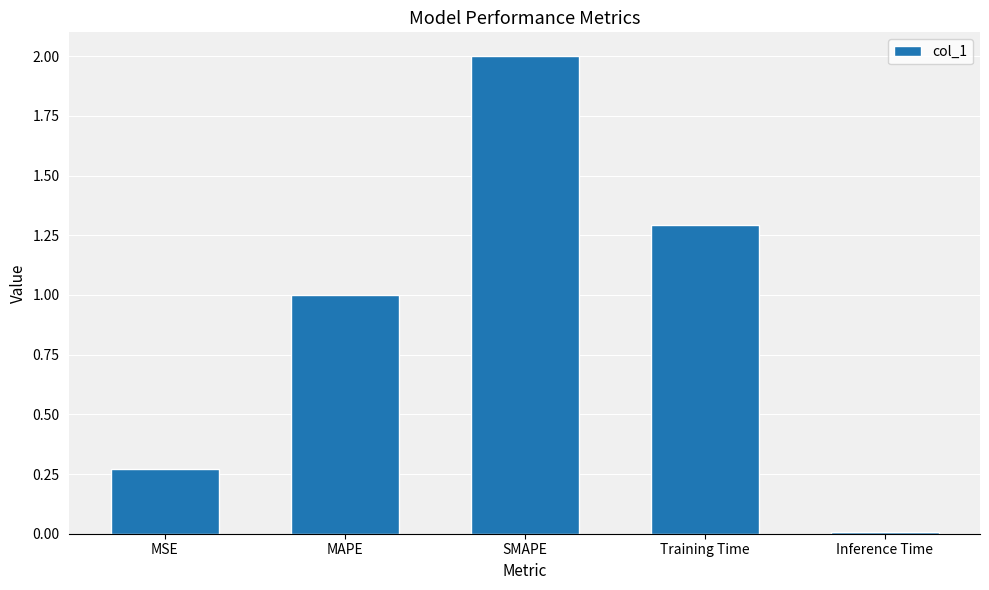

Which category has the lowest value across all series?

Inference Time